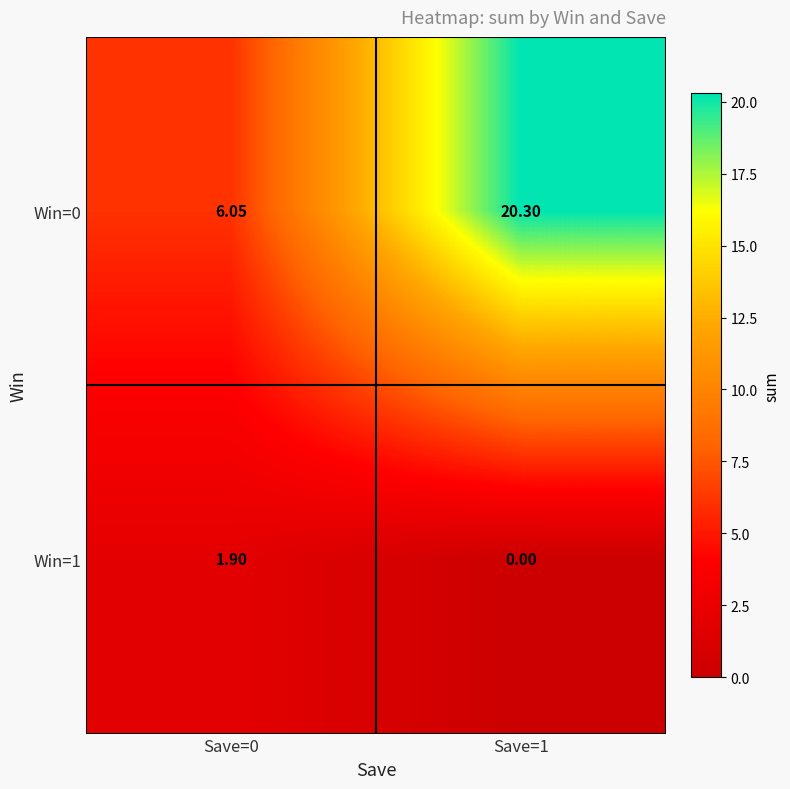

At which category is the sum across all series the highest?

Save=1